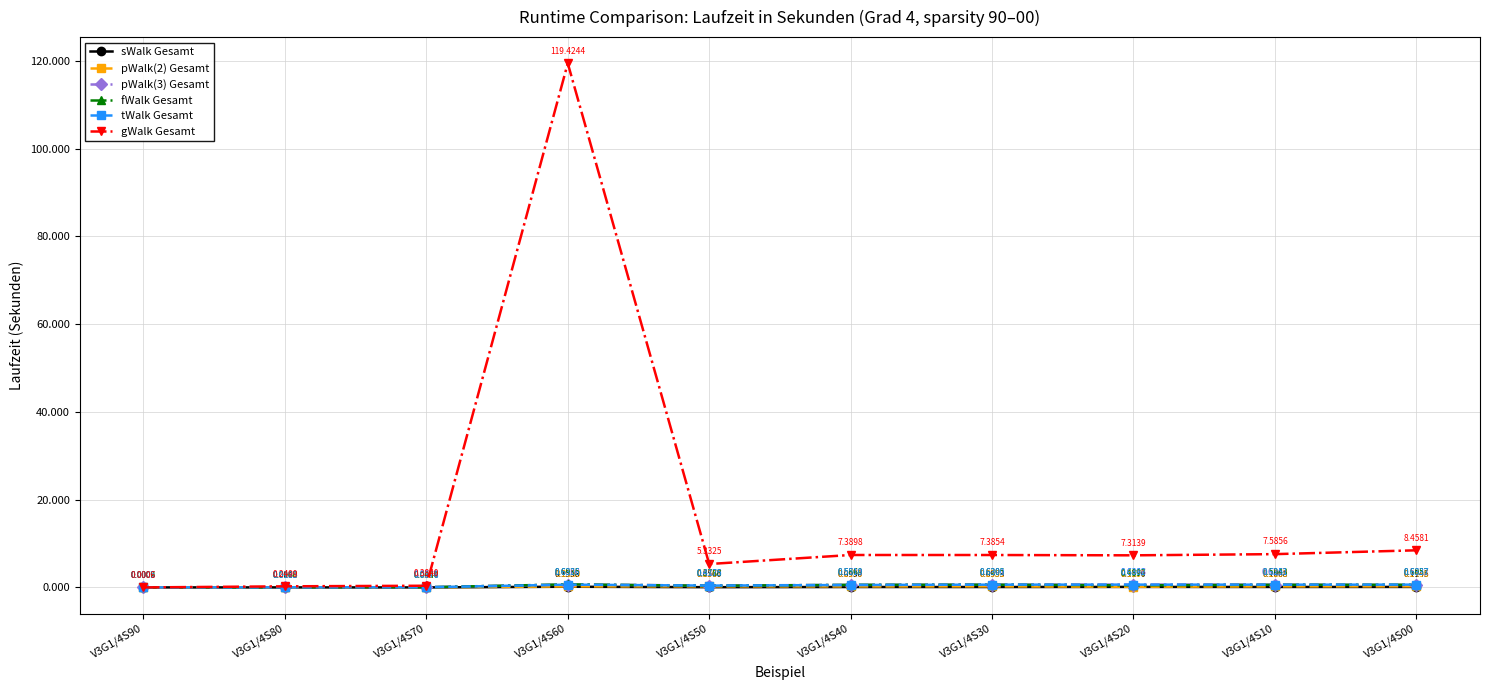

Which series has the largest total across all categories?

gWalk Gesamt